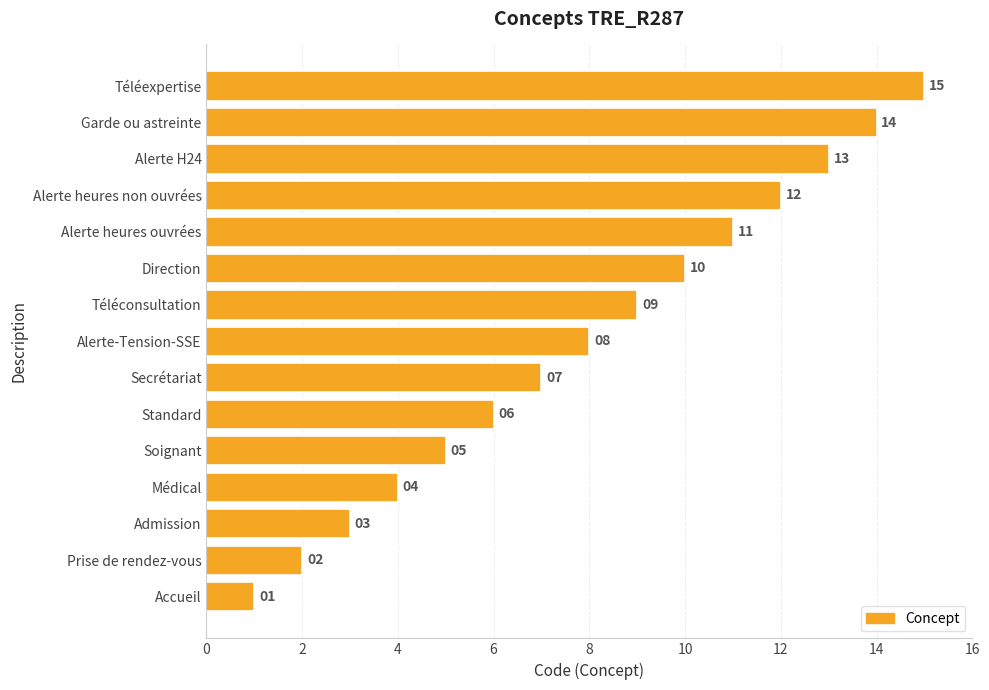

Between Médical and Téléconsultation, which is larger?

Téléconsultation